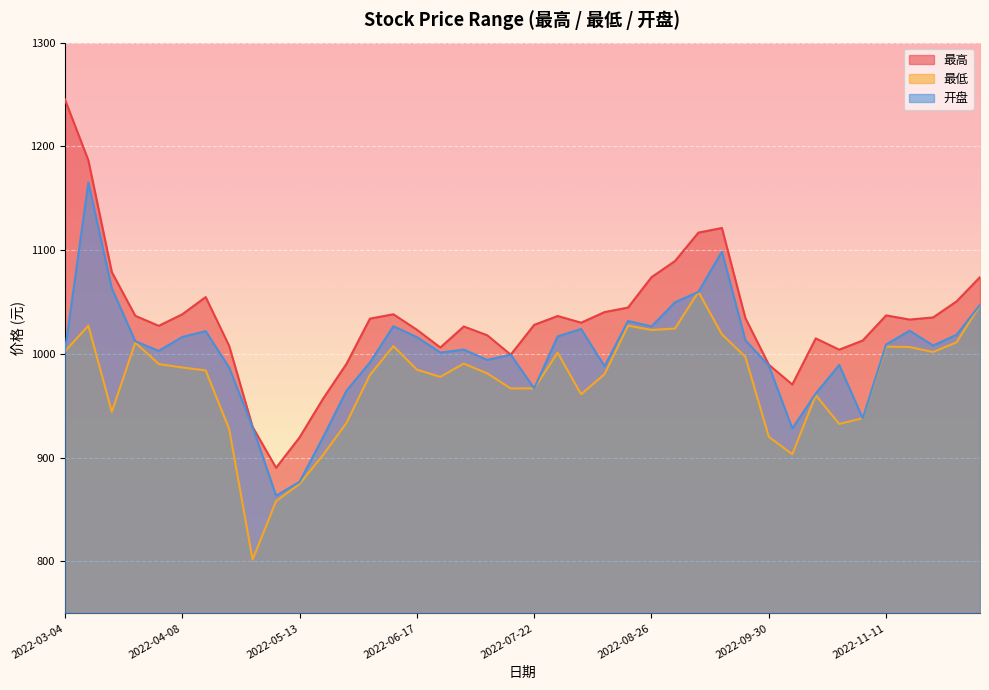

Where is the first local maximum for 开盘?

2022-03-11